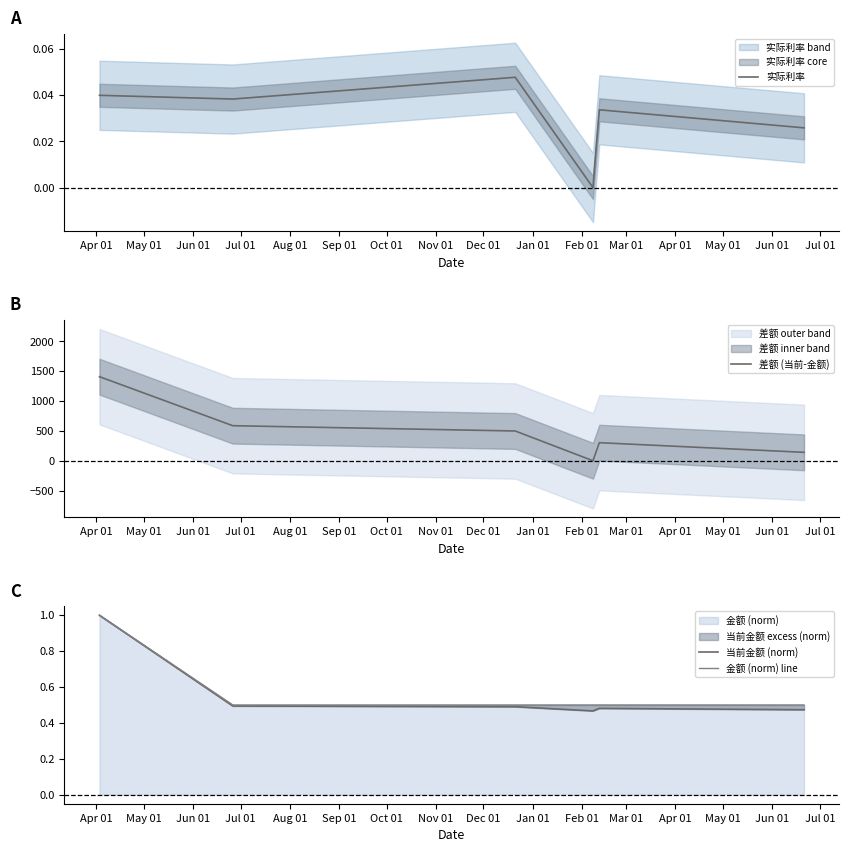

Reading left to right, what are all the values shown in this chart?

实际利率: 0.0	0.0	0.0	0.0	0.0	0.0
差额 (当前-金额): 1409.5	587.8	499.1	0.0	303.0	141.2
当前金额 (norm): 1.0	0.5	0.5	0.5	0.5	0.5
金额 (norm) line: 1.0	0.5	0.5	0.5	0.5	0.5